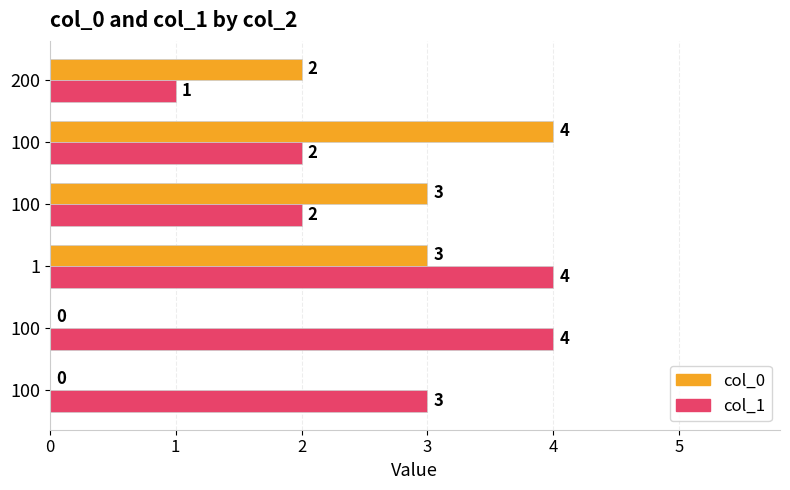

Count the number of data series in this chart.

2